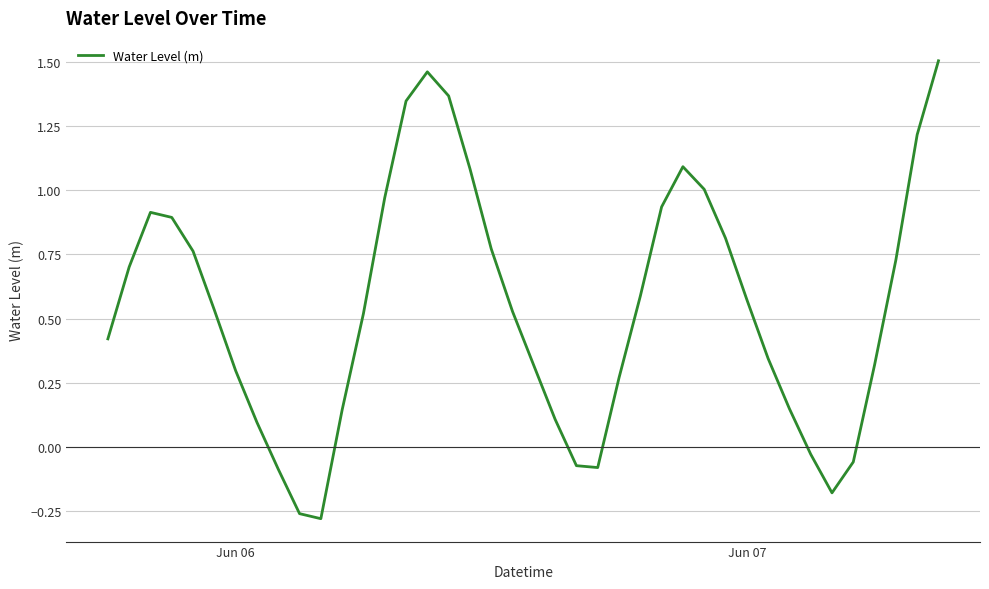

What is the difference between the second highest and second lowest values?

1.7